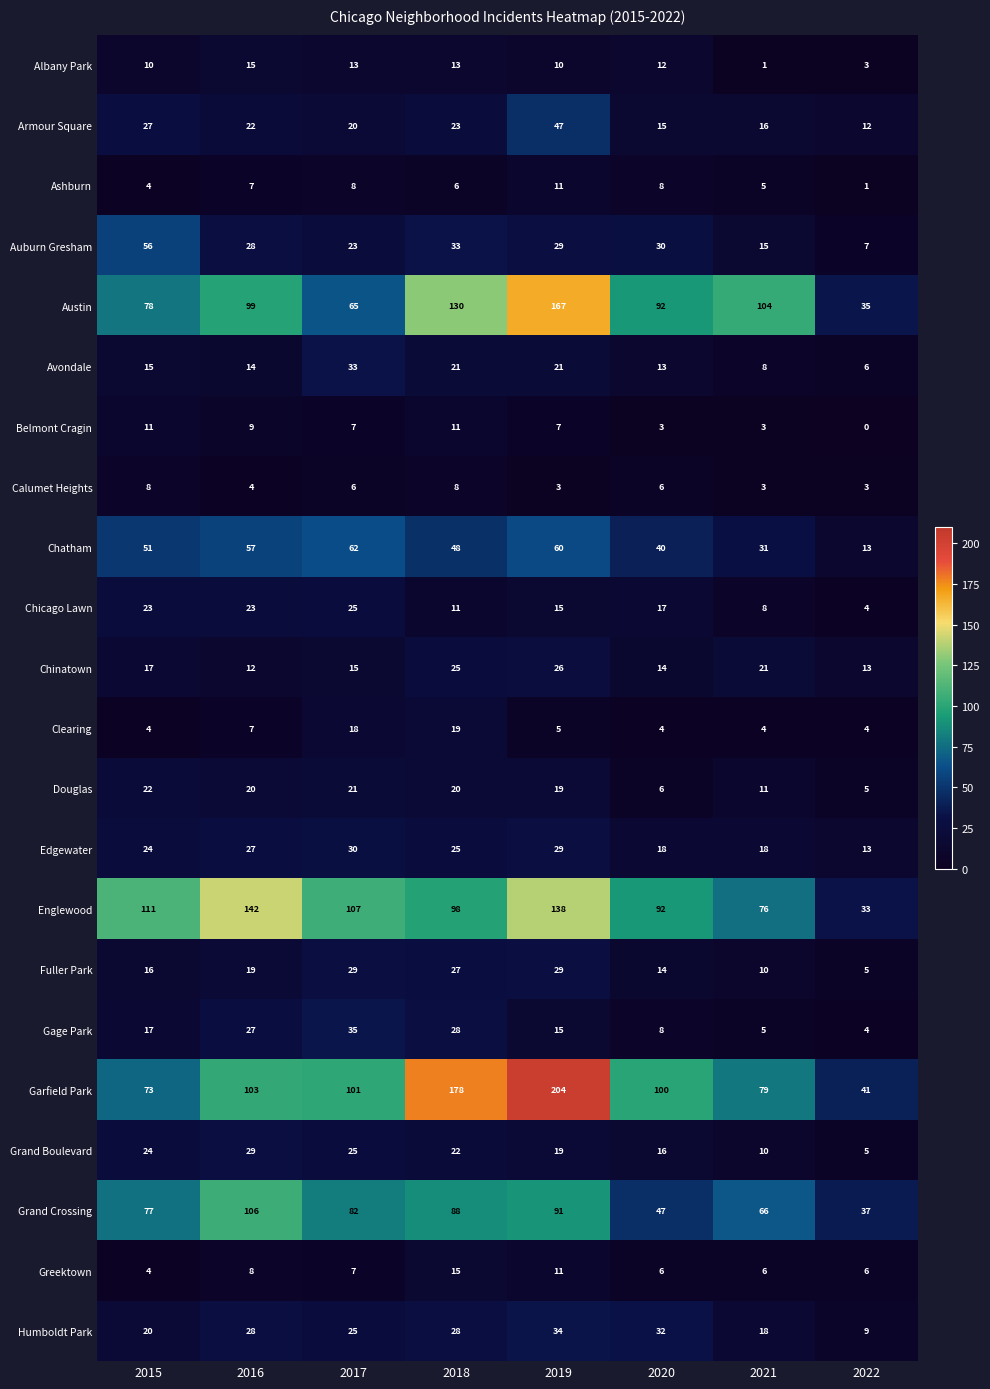

Which series changed the most between 2015 and 2021?

Auburn Gresham